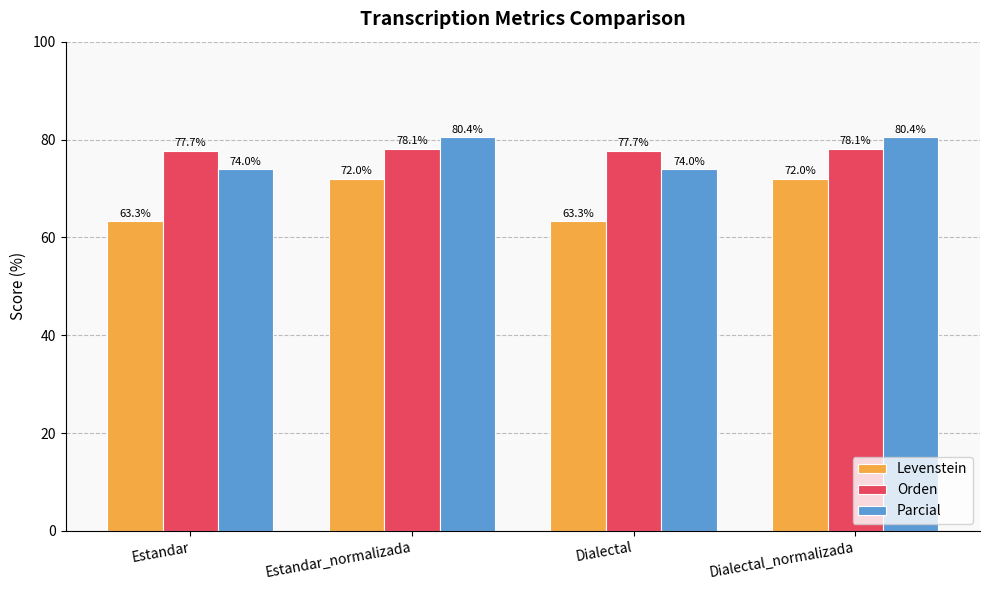

Reading left to right, extract all data points from this chart.

Levenstein: Estandar=63.3	Estandar_normalizada=72.0	Dialectal=63.3	Dialectal_normalizada=72.0
Orden: Estandar=77.7	Estandar_normalizada=78.1	Dialectal=77.7	Dialectal_normalizada=78.1
Parcial: Estandar=74.0	Estandar_normalizada=80.4	Dialectal=74.0	Dialectal_normalizada=80.4